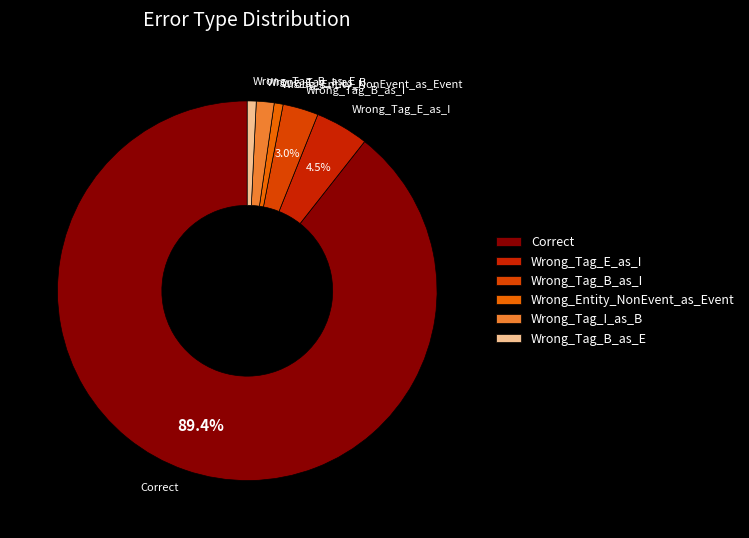

Is Correct the majority of the pie?

Yes